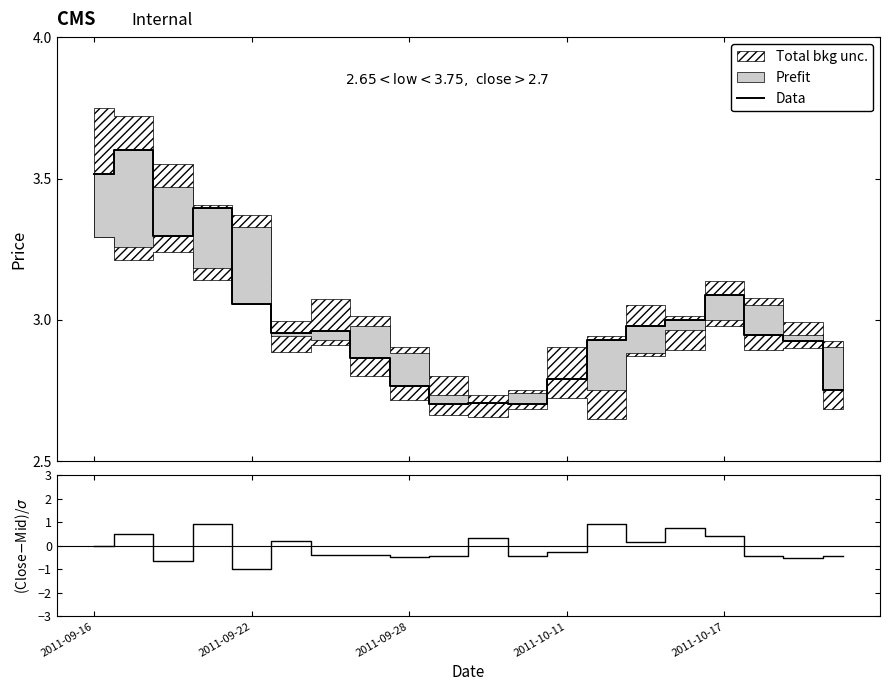

What is the lowest value of the Data series?

2.7